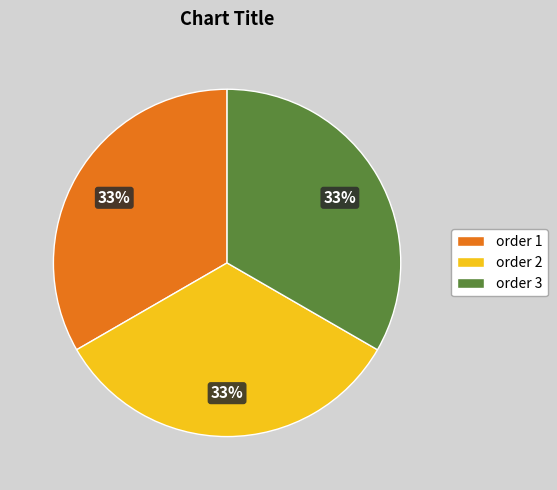

Combined, do order 3 and order 2 account for over 50%?

Yes